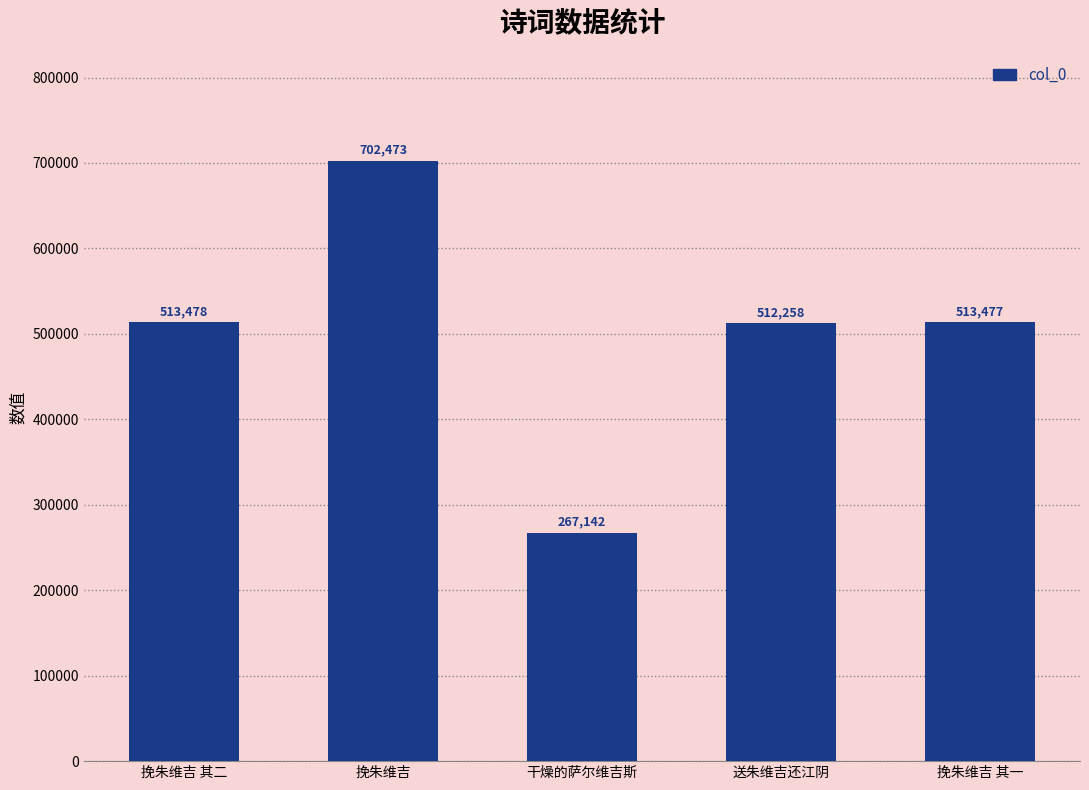

Which category has the lowest value across all series?

干燥的萨尔维吉斯